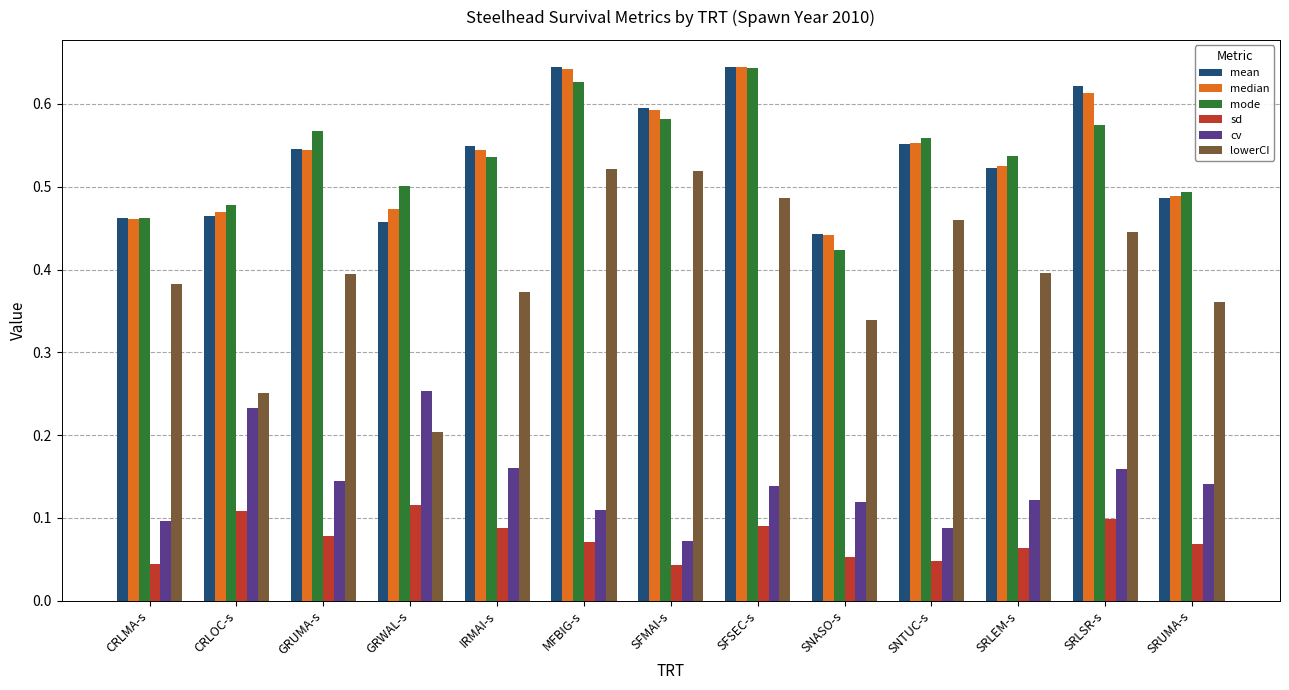

The value of mode at SRLSR-s is 0.9. True or false?

False